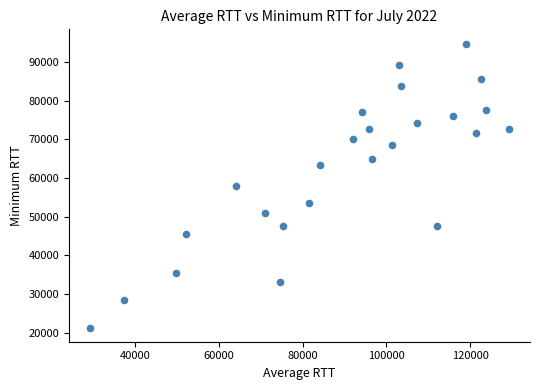

What is the range of Y values (max minus min)?

73416.4